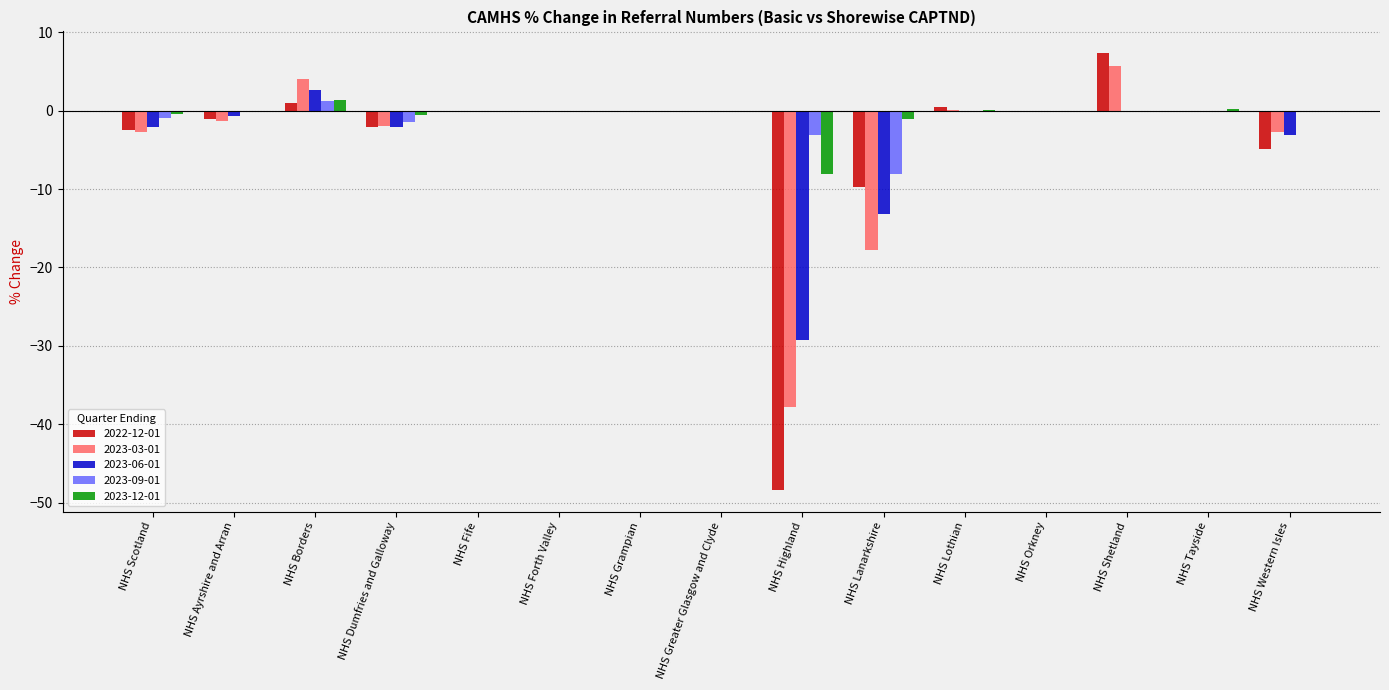

How many distinct data groups are displayed?

5